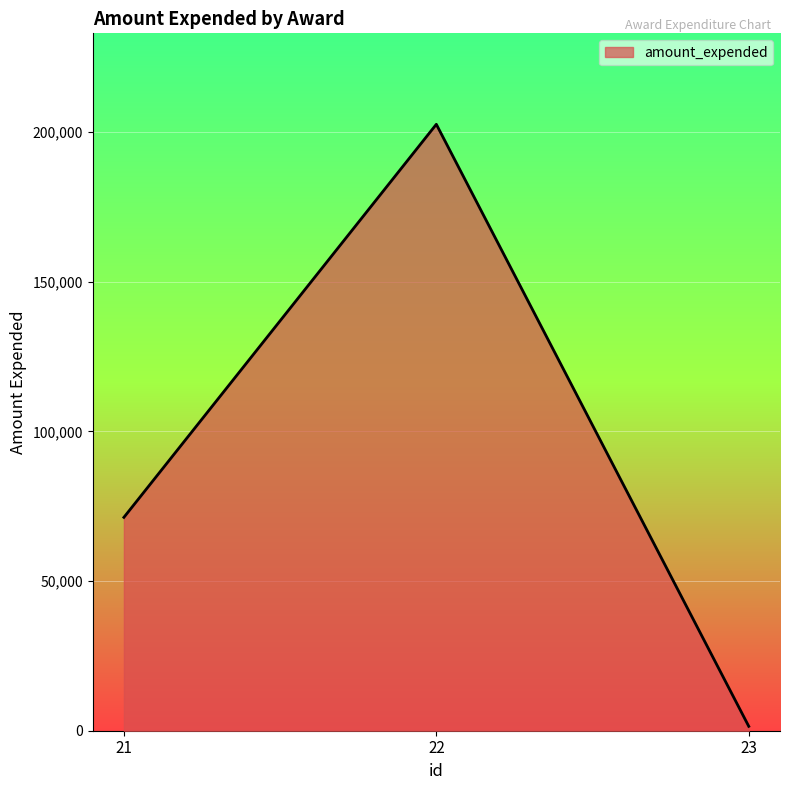

What is the ratio of the value at 22 to the value at 23?

137.7